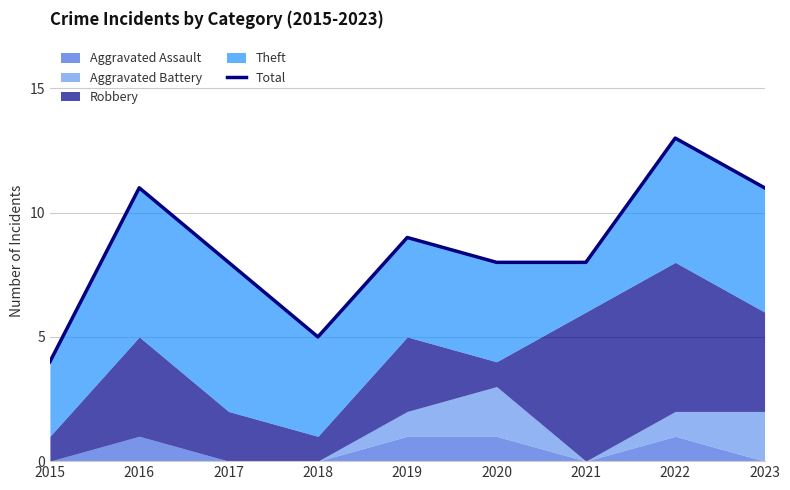

What is the difference between the values at 2023 and 2021?

3